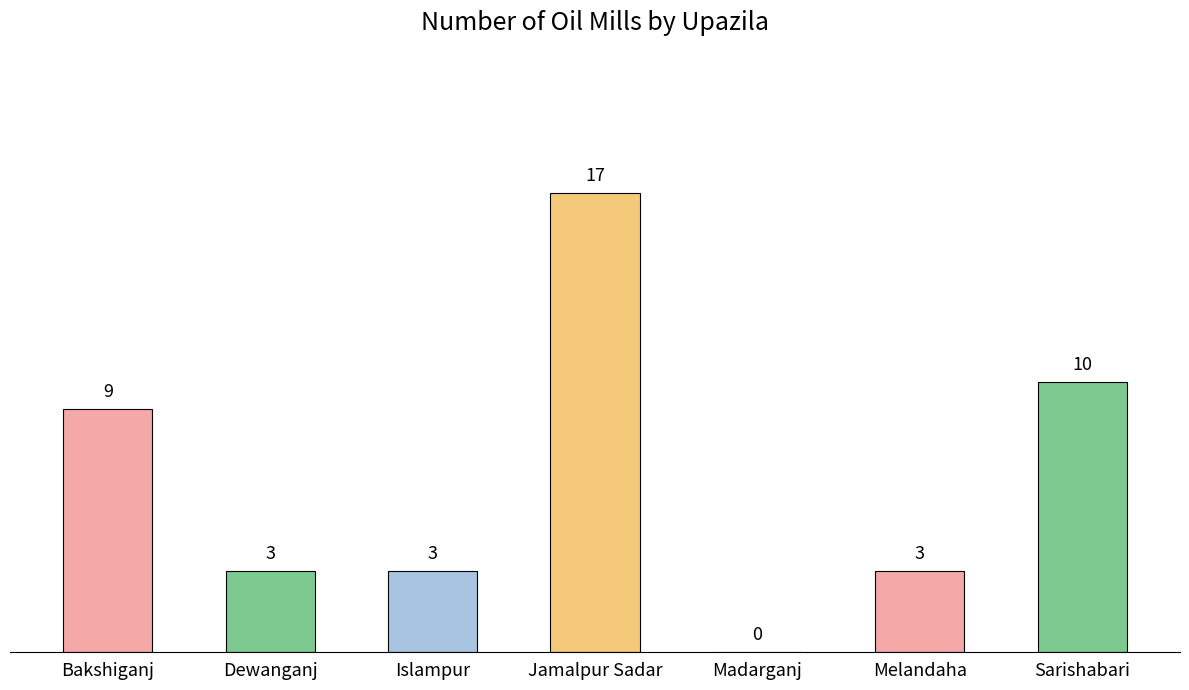

At which label does the data first exceed 3?

Bakshiganj